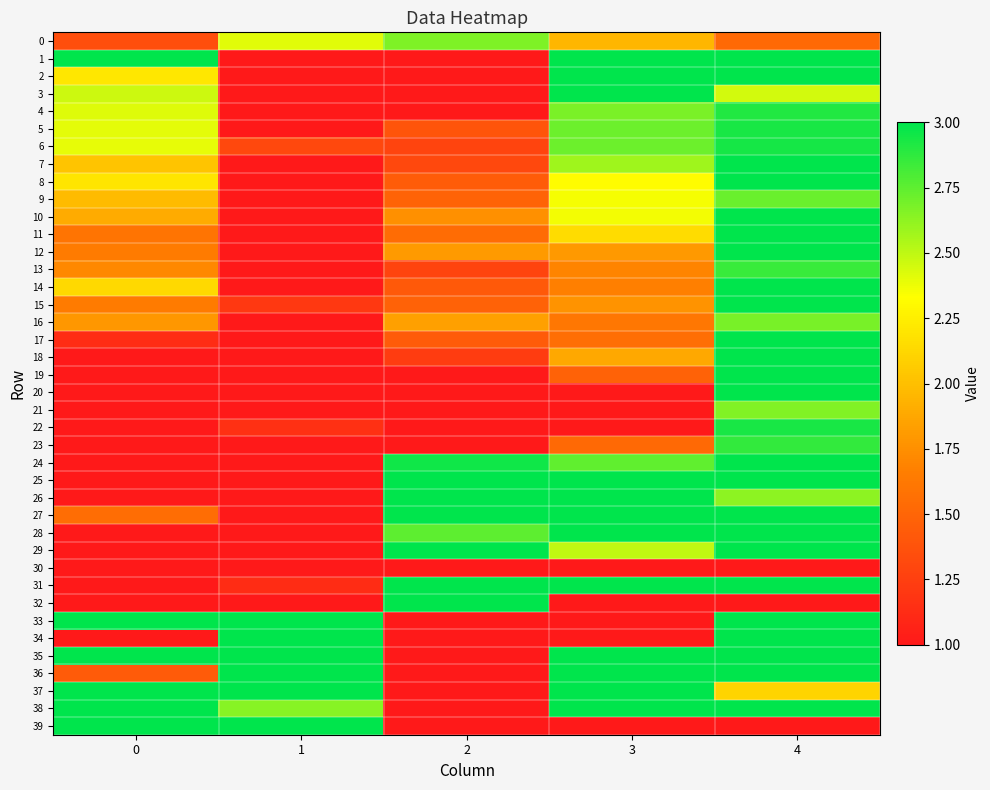

How many distinct data groups are displayed?

40